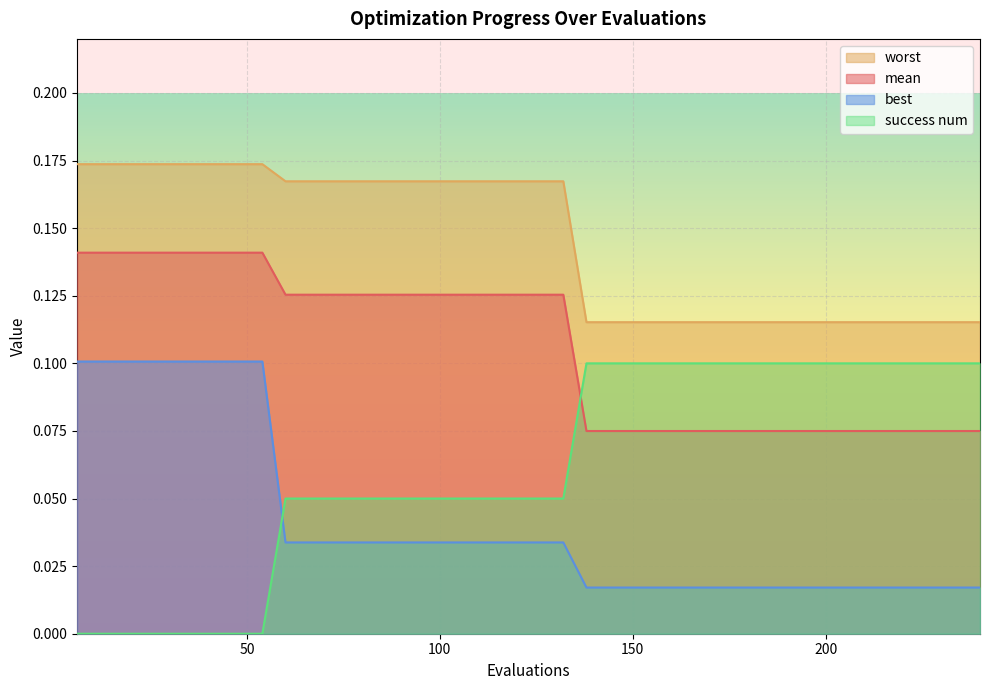

How many distinct data groups are displayed?

4